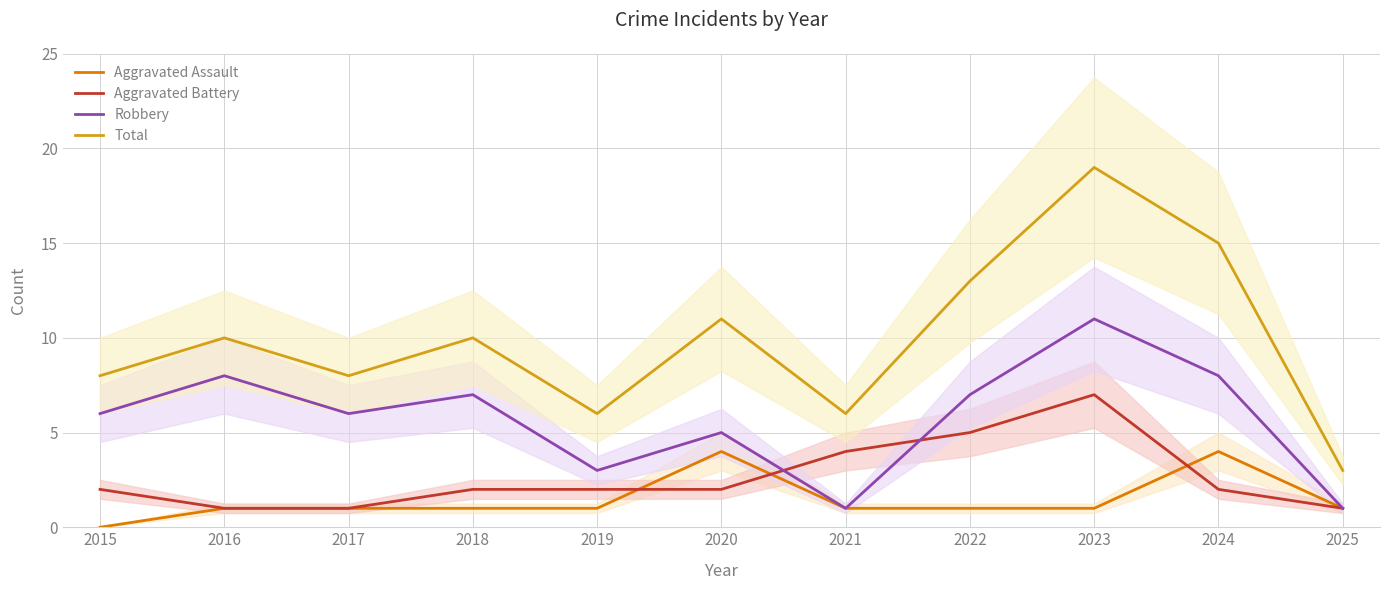

How many lines are shown in the chart?

4